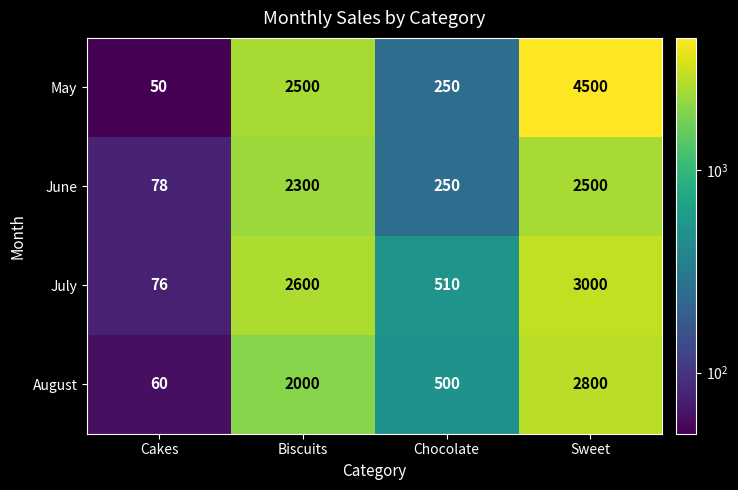

What is the difference between the second highest and minimum values in the August series?

1940